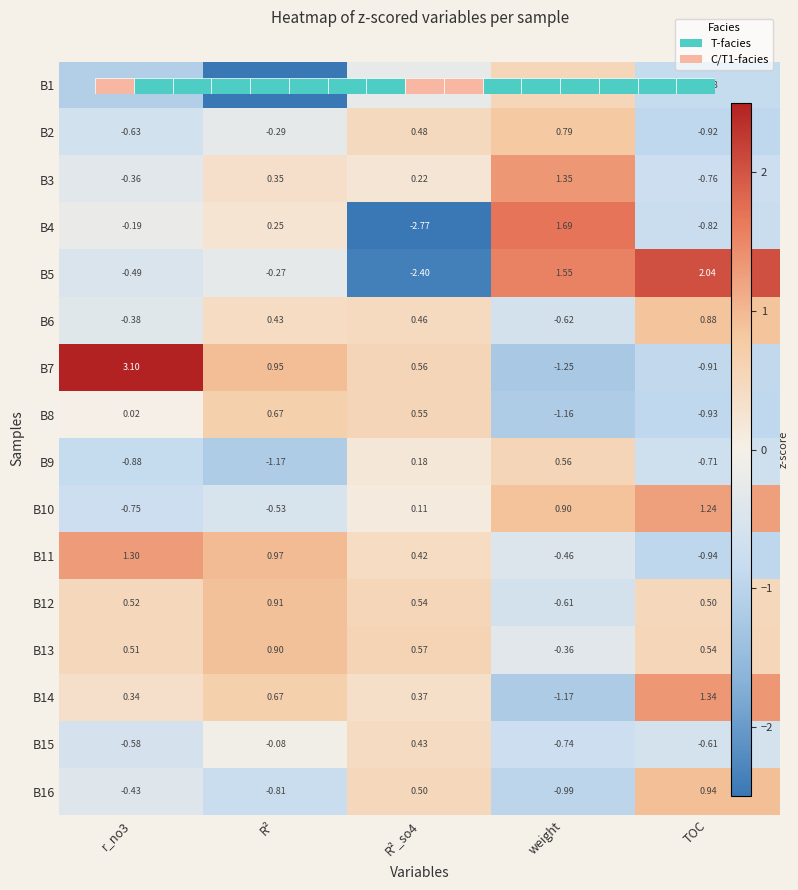

Where is B5 nearest to the value 0?

R²